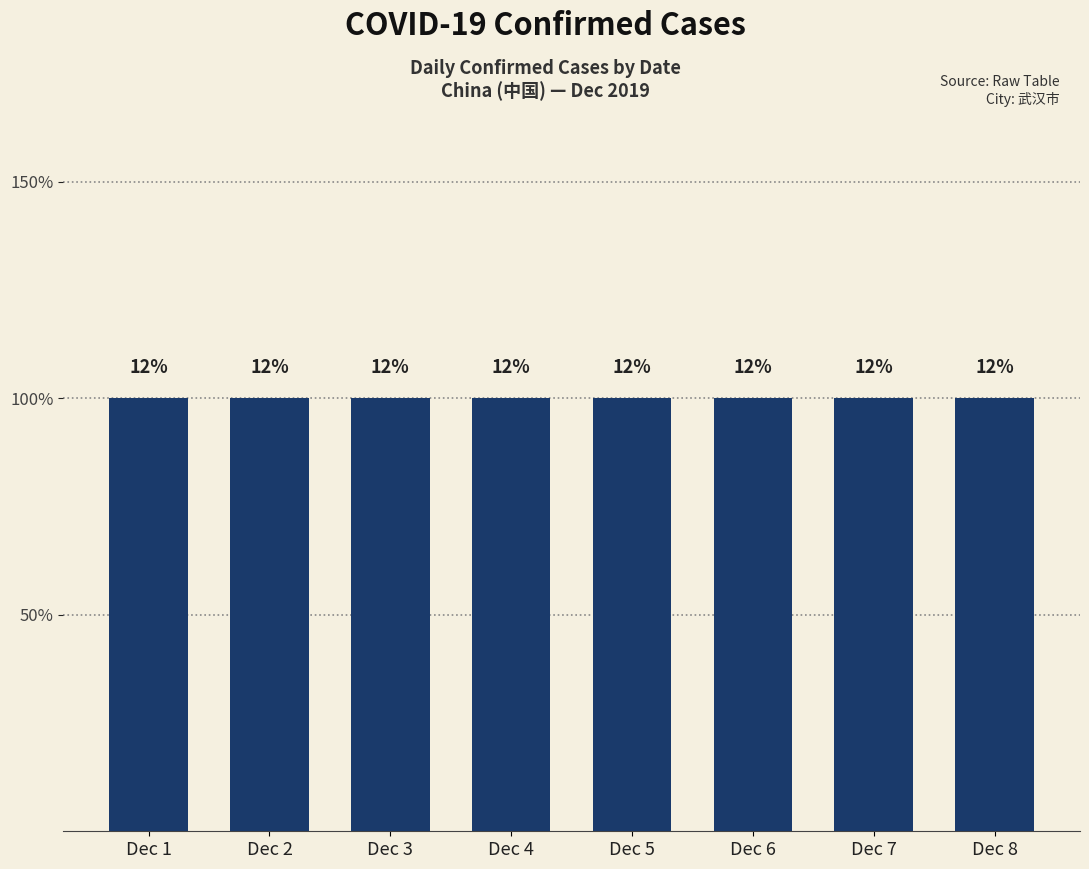

Which label corresponds to the largest value in the chart?

2019-12-01